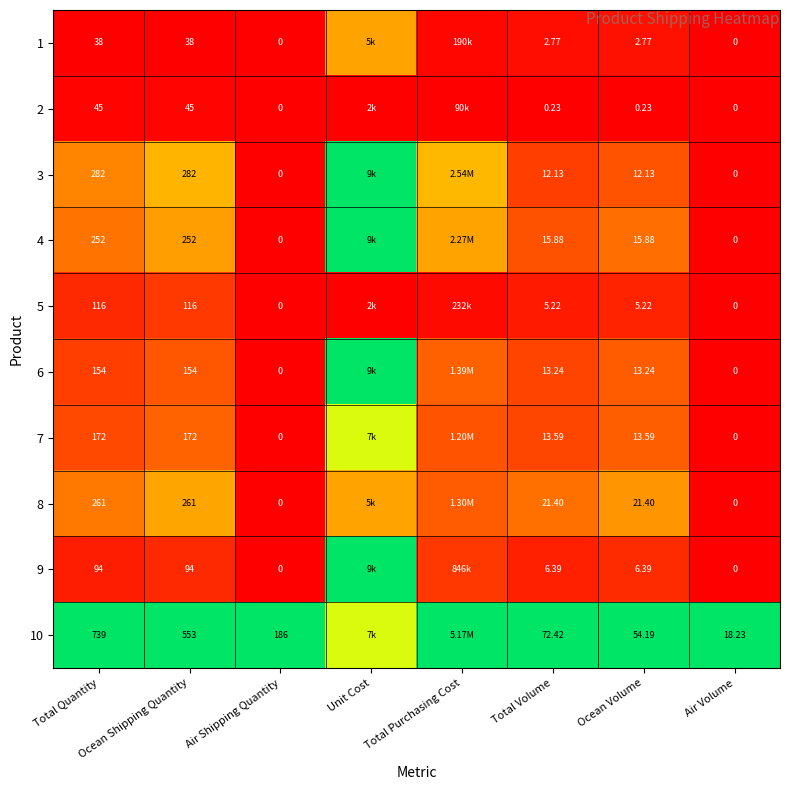

Is the value of 6 at Ocean Volume greater than the value of 5 at Ocean Shipping Quantity?

No